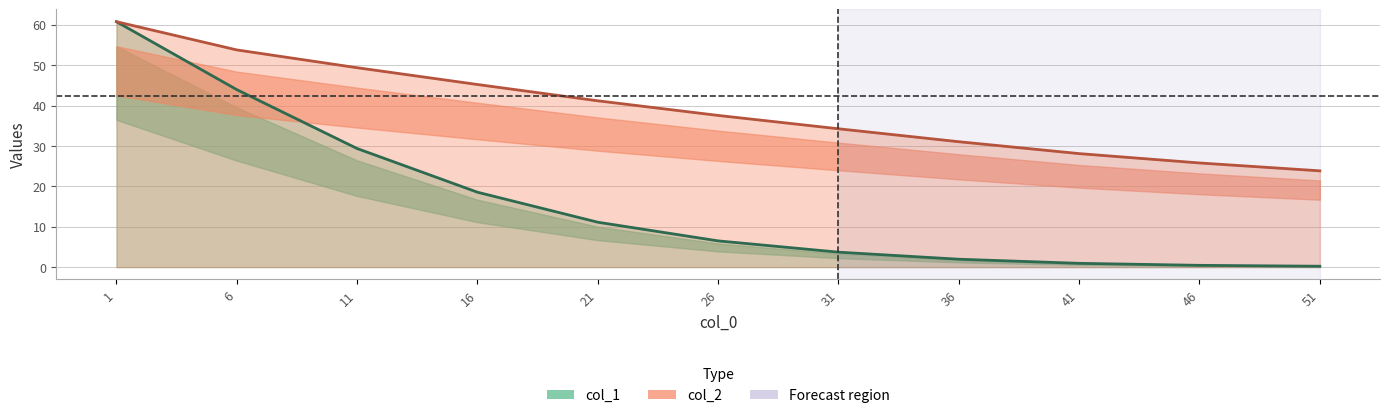

Which series changed the most between 41 and 51?

col_2